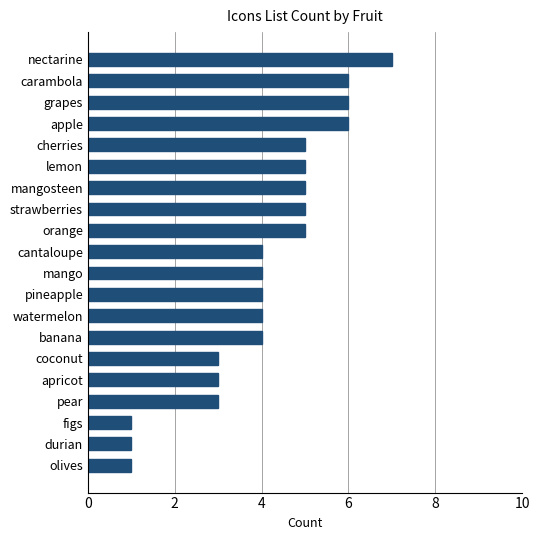

What is the change in value from durian to mango?

+3